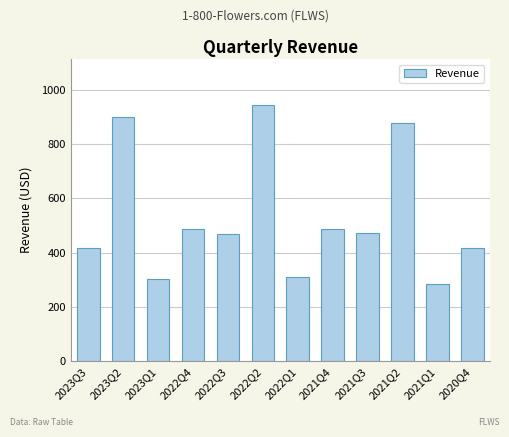

Is it true that the value at 2022Q3 is 843.4?

False